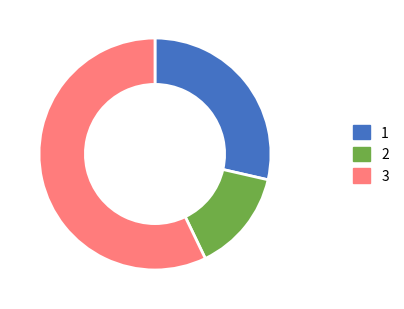

Is there a majority slice in this chart?

Yes